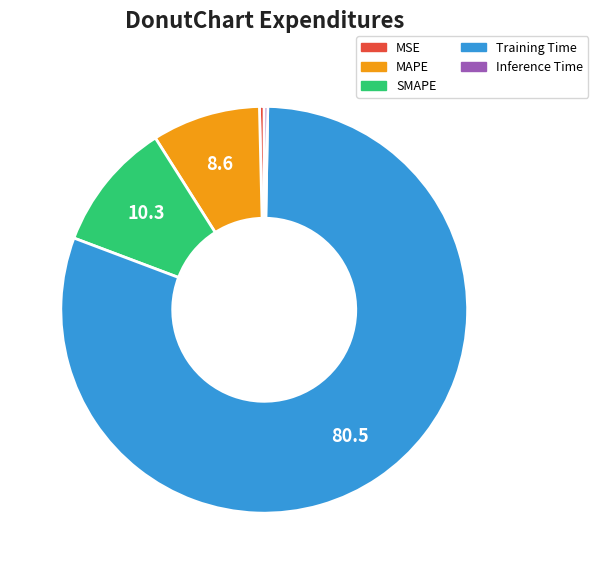

Does MAPE account for over 50% of the chart?

No